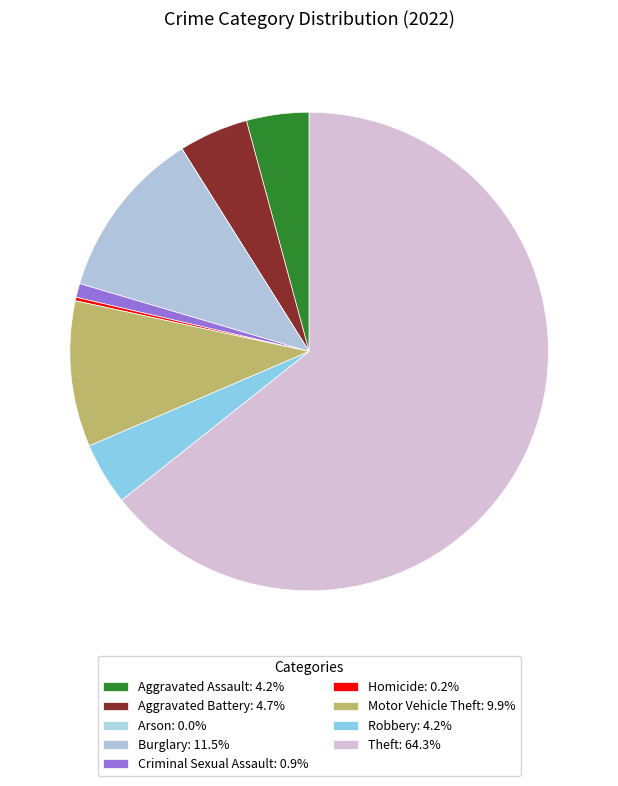

Count the number of slices in the pie.

9